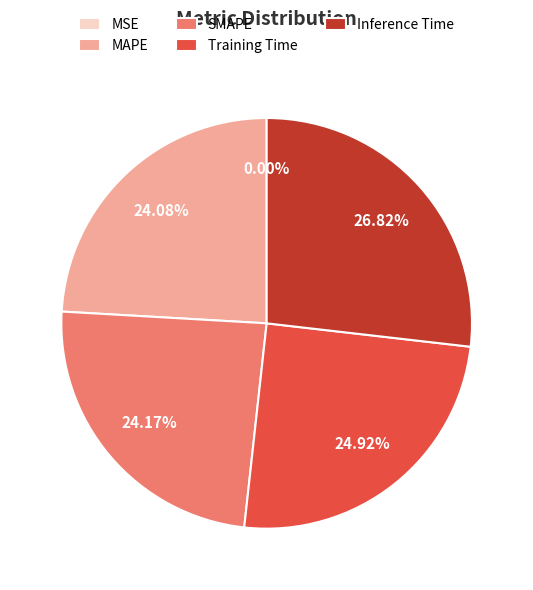

What is the largest slice in the pie chart?

Inference Time